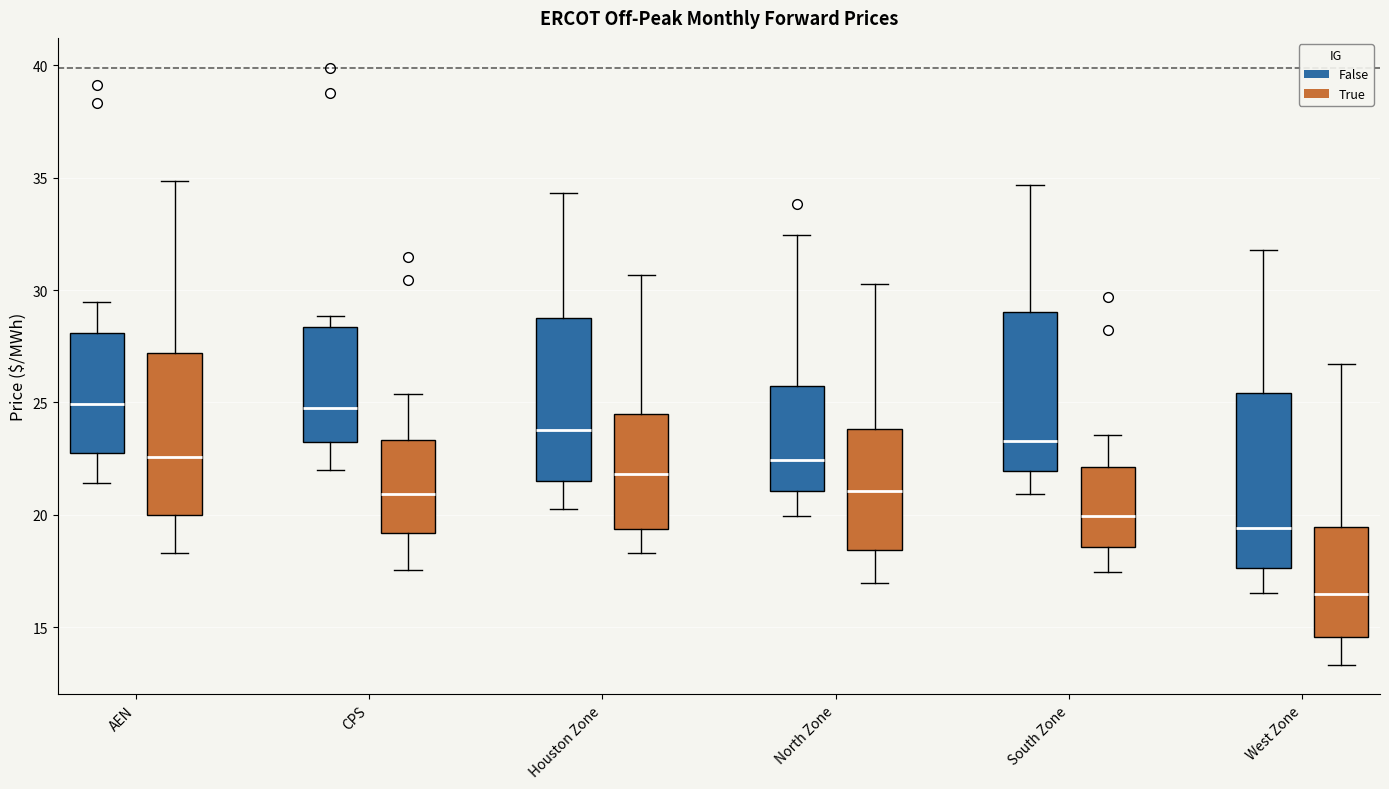

Reading left to right, transcribe this box plot: for each box, give where its median line is, the range the box spans, and where its two whiskers end, as read against the y-axis. The values are not printed on the chart, so give them approximately, as read against the axis.

AEN (False): median 25.0, box 23.0 to 28.0, whiskers 21.5 to 29.5
AEN (True): median 22.5, box 20.0 to 27.0, whiskers 18.5 to 35.0
CPS (False): median 24.5, box 23.0 to 28.5, whiskers 22.0 to 29.0
CPS (True): median 21.0, box 19.0 to 23.5, whiskers 17.5 to 25.5
Houston Zone (False): median 24.0, box 21.5 to 29.0, whiskers 20.5 to 34.5
Houston Zone (True): median 22.0, box 19.5 to 24.5, whiskers 18.5 to 30.5
North Zone (False): median 22.5, box 21.0 to 25.5, whiskers 20.0 to 32.5
North Zone (True): median 21.0, box 18.5 to 24.0, whiskers 17.0 to 30.5
South Zone (False): median 23.5, box 22.0 to 29.0, whiskers 21.0 to 34.5
South Zone (True): median 20.0, box 18.5 to 22.0, whiskers 17.5 to 23.5
West Zone (False): median 19.5, box 17.5 to 25.5, whiskers 16.5 to 32.0
West Zone (True): median 16.5, box 14.5 to 19.5, whiskers 13.5 to 26.5